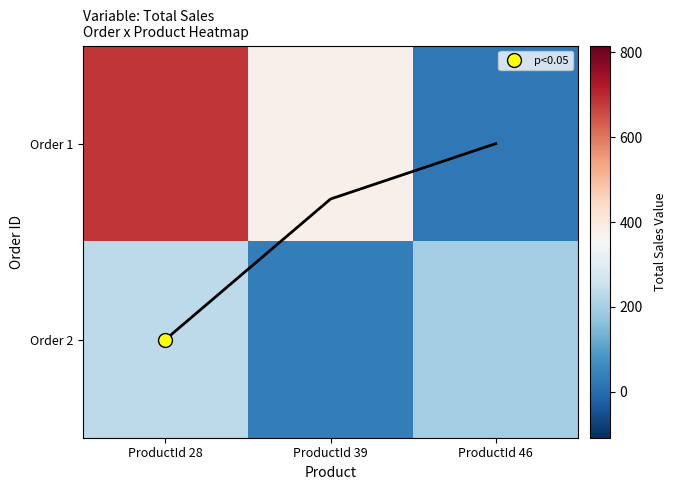

Is it true that Order 2 equals 192.0 at ProductId 46?

True